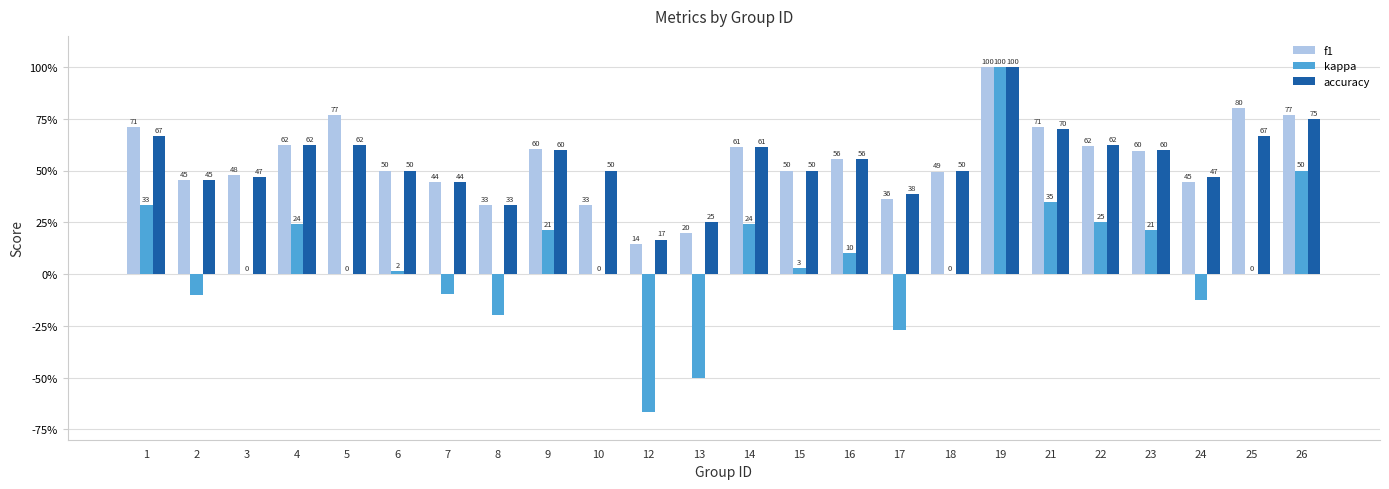

What are all the series names shown in the legend?

f1, kappa, accuracy